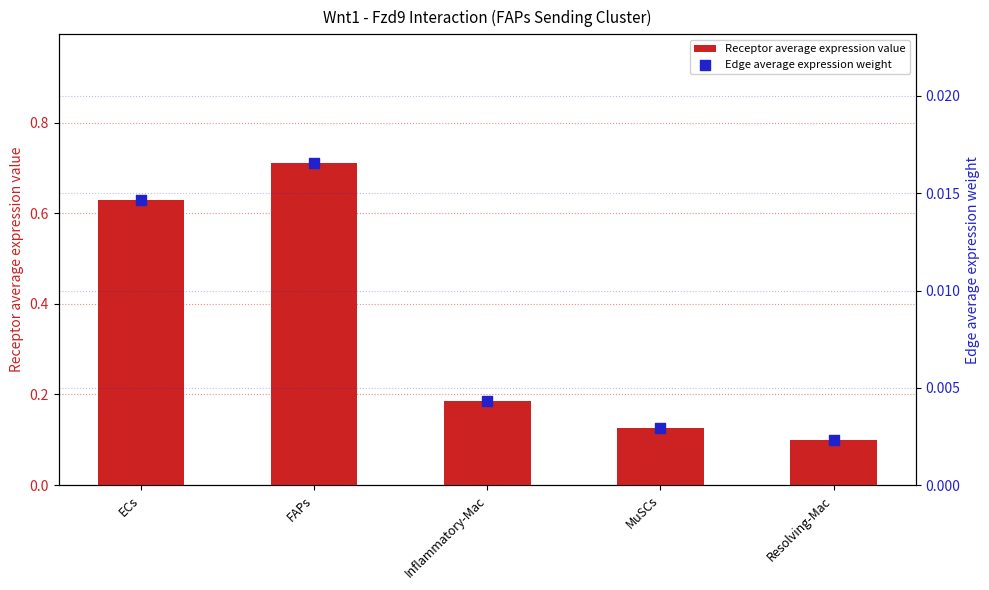

What are all the series names shown in the legend?

Receptor average expression value, Edge average expression weight